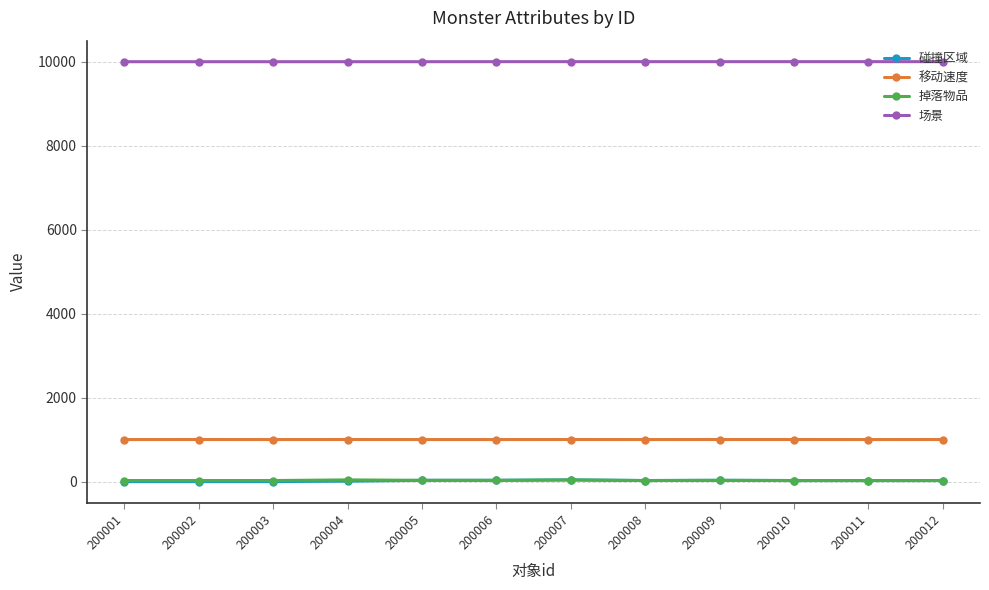

What is the greatest value displayed?

10002